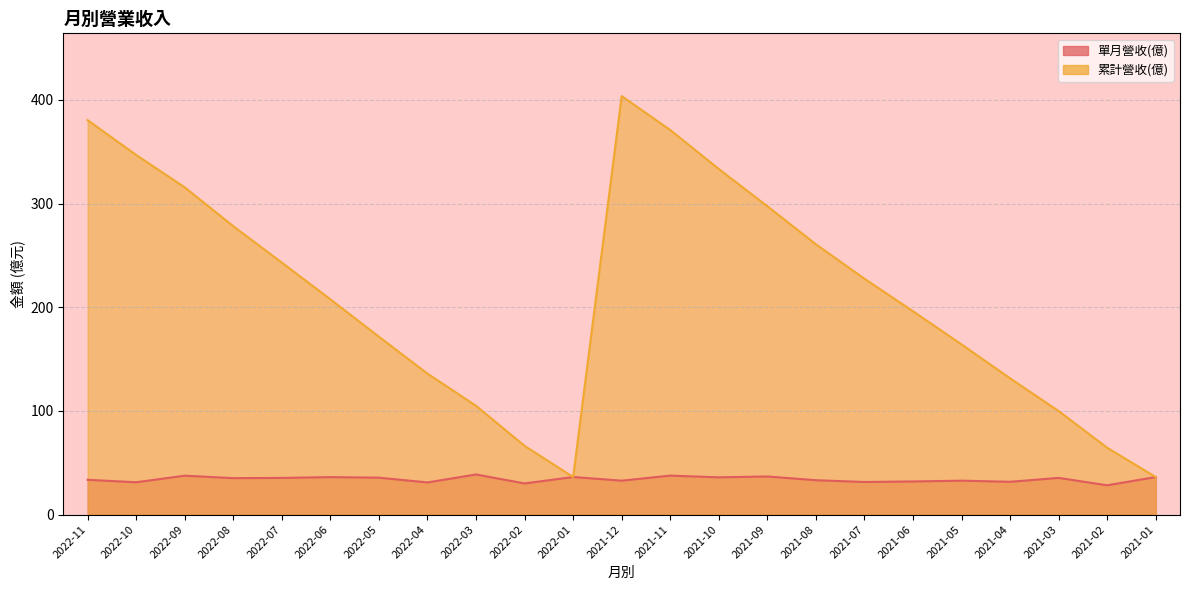

Reading left to right, transcribe all the data shown in this chart.

單月營收(億): 33.5	31.2	37.5	35.1	35.4	36.1	35.6	31.0	38.7	30.0	36.2	32.7	37.6	35.9	36.7	33.2	31.4	31.9	32.7	31.6	35.4	28.2	36.2
累計營收(億): 380.4	346.8	315.6	278.1	243.0	207.6	171.5	135.9	104.9	66.3	36.2	403.6	370.9	333.3	297.4	260.7	227.5	196.1	164.1	131.4	99.8	64.4	36.2